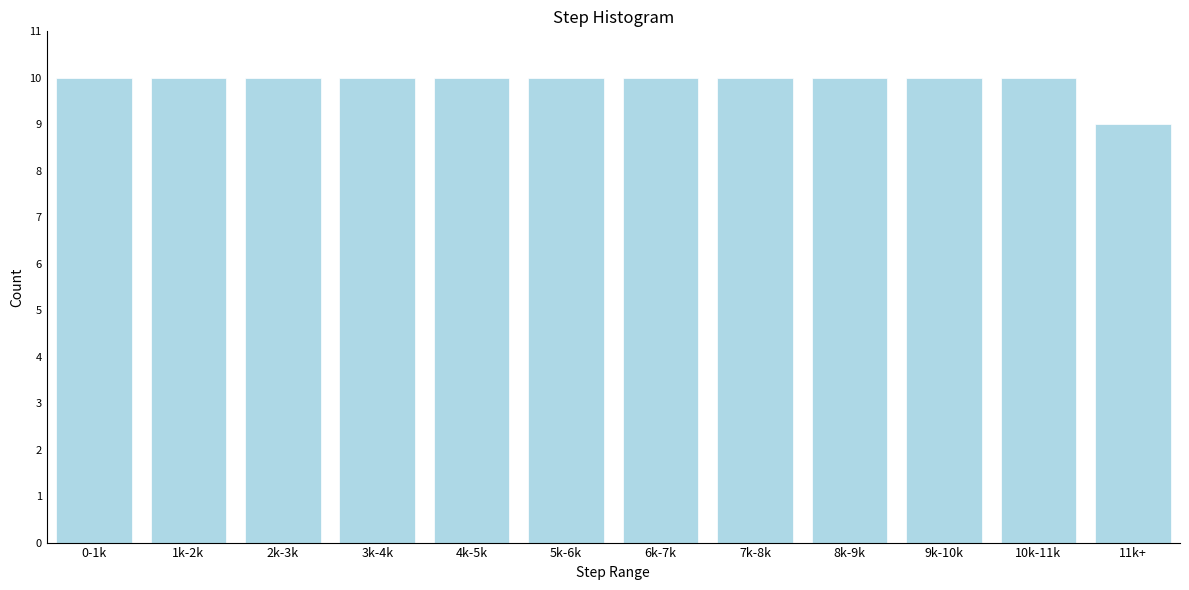

Reading left to right, list all the values displayed in this chart.

0-1k=10	1k-2k=10	2k-3k=10	3k-4k=10	4k-5k=10	5k-6k=10	6k-7k=10	7k-8k=10	8k-9k=10	9k-10k=10	10k-11k=10	11k+=9